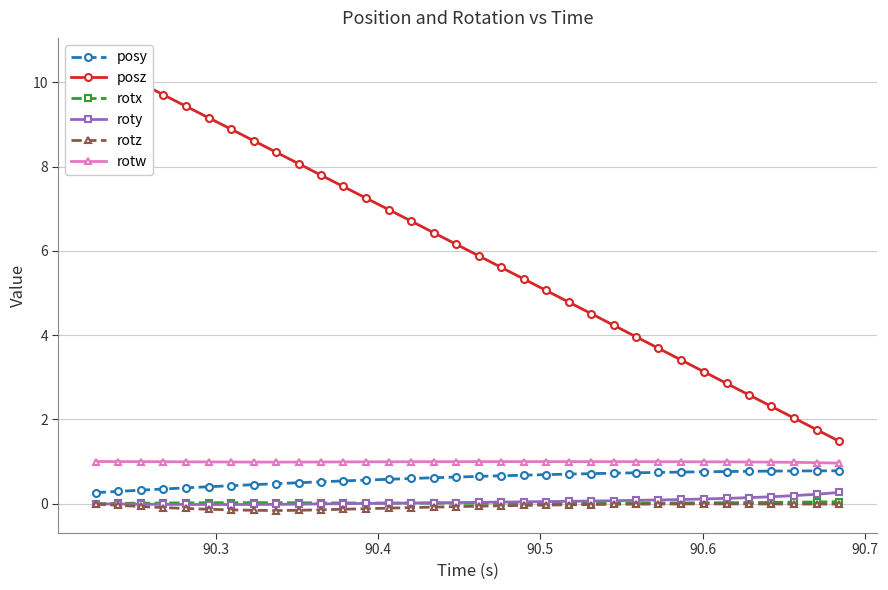

Count the number of categories in the chart.

34